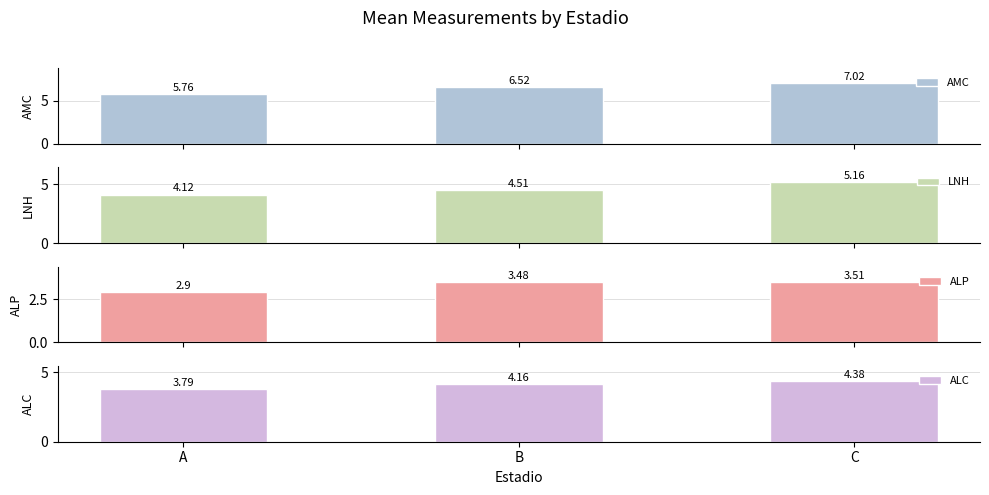

List the series in order of their overall mean, highest first.

AMC, LNH, ALC, ALP